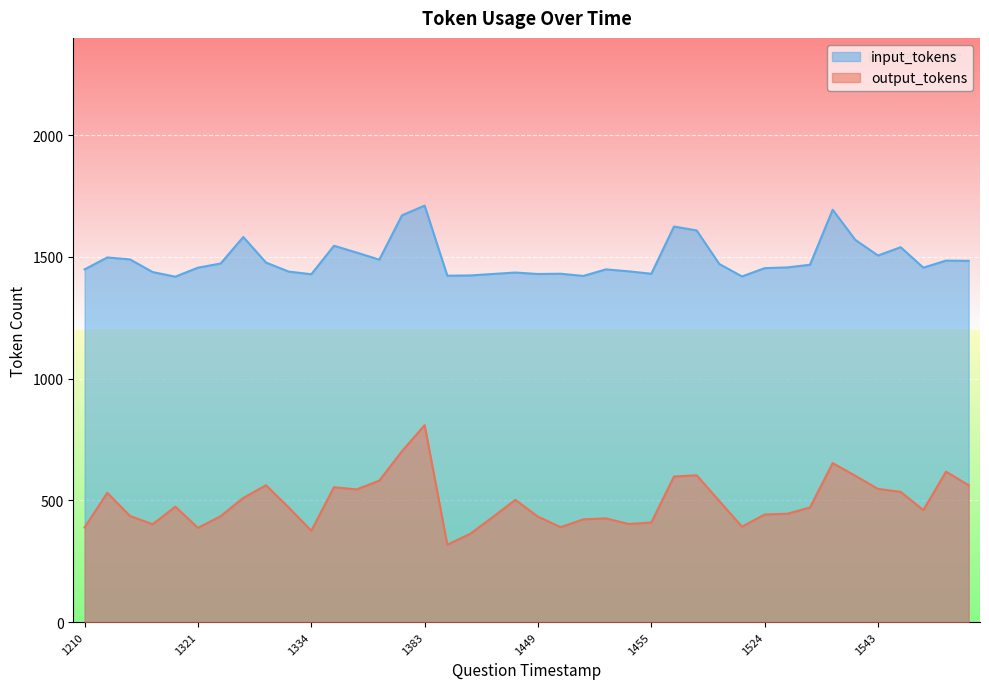

At 1689201340, list the series in order from smallest to largest.

output_tokens, input_tokens